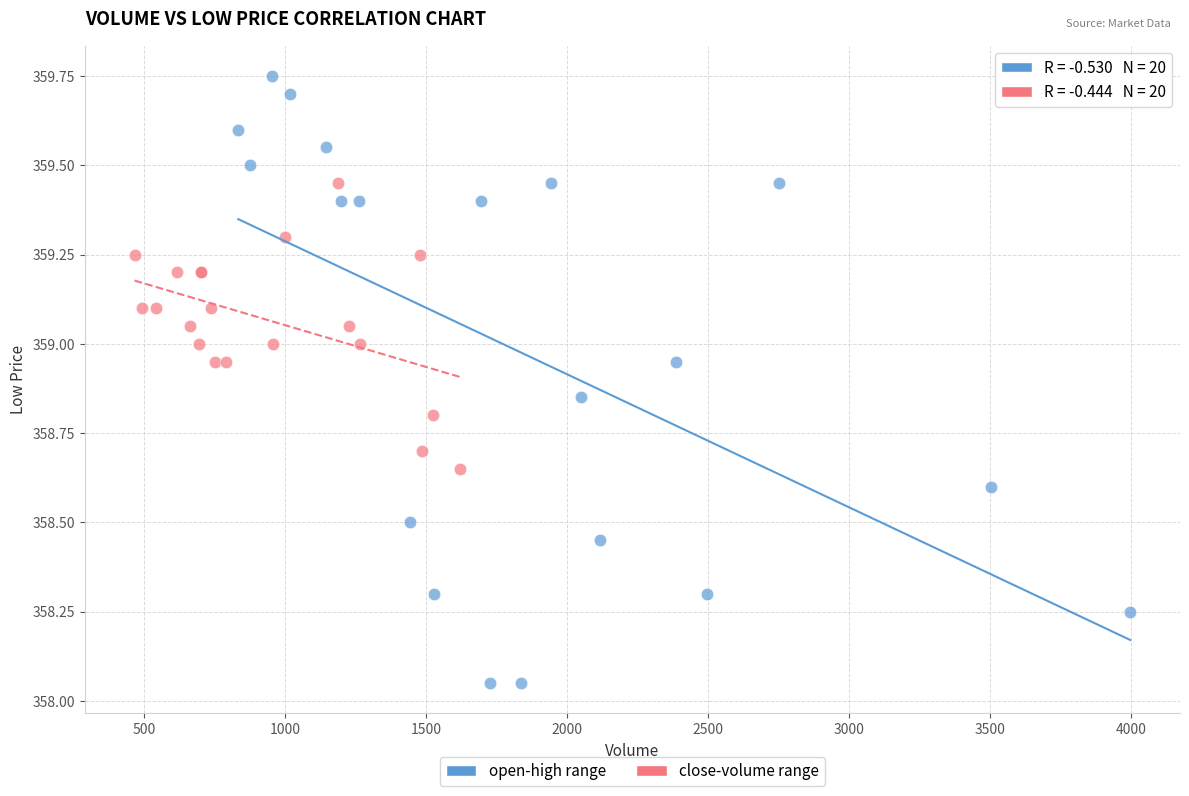

Which series has the widest spread of Y values?

open-high range